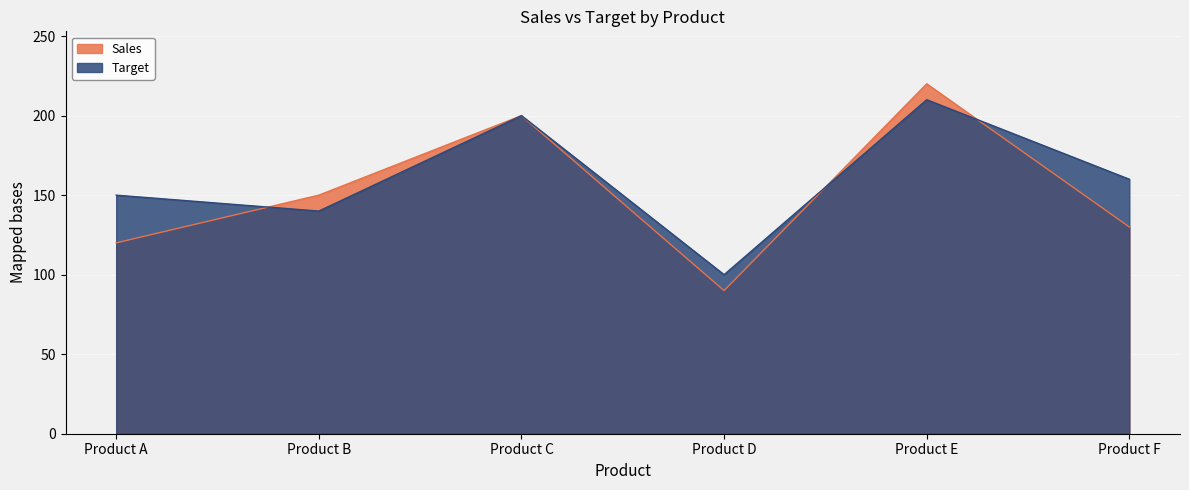

Is it true that Sales equals 90 at Product D?

True